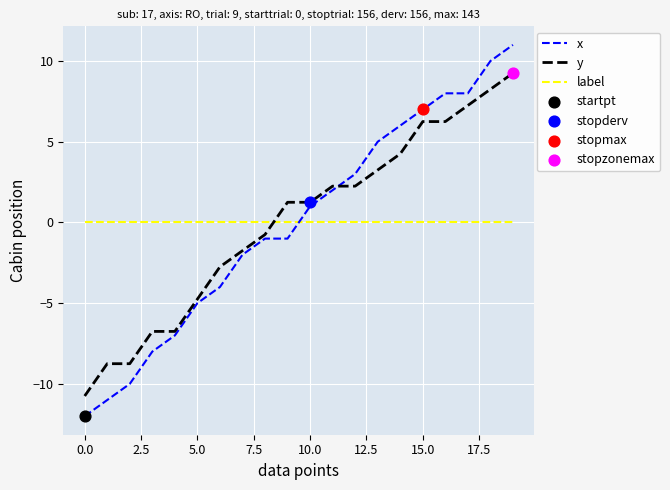

What is the greatest value displayed?

11.0